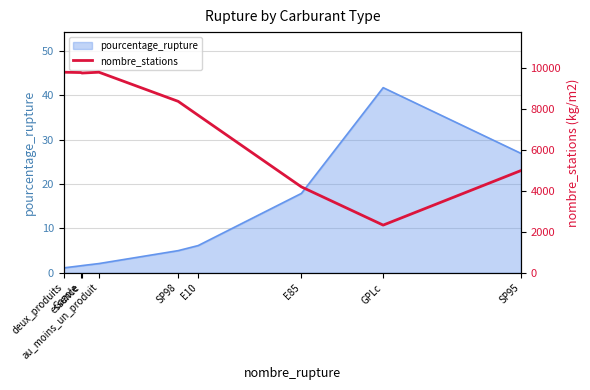

How many lines are shown in the chart?

1